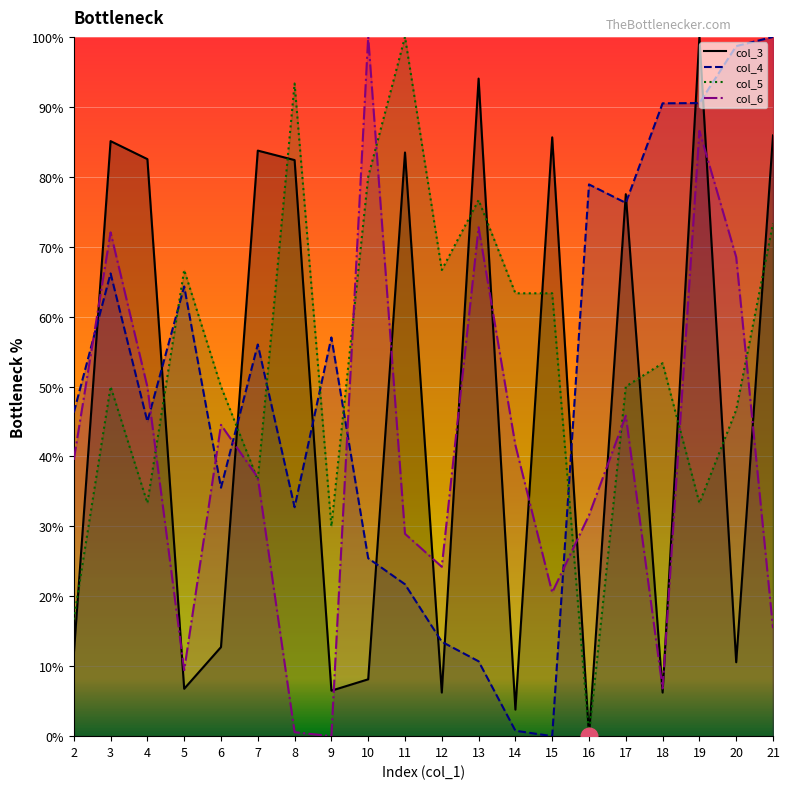

What are all the series names shown in the legend?

col_3, col_4, col_5, col_6